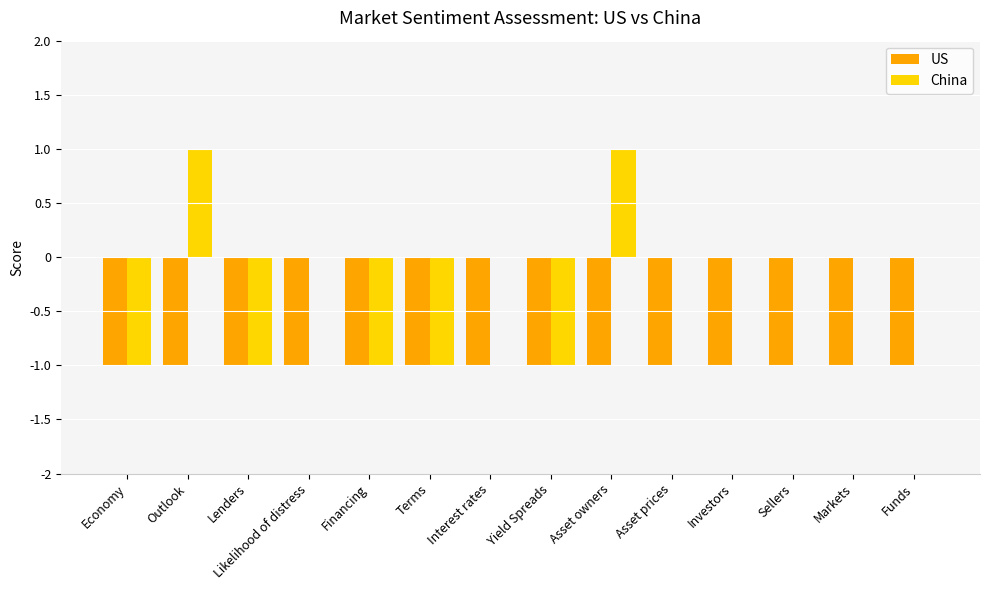

What is the maximum value shown in the chart?

1